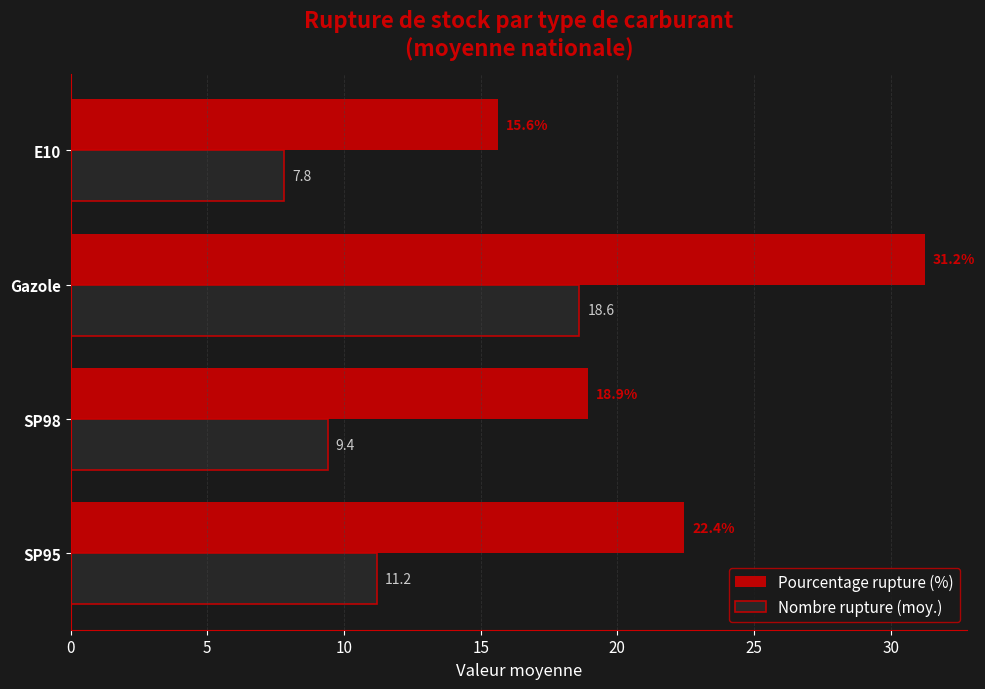

How many categories are shown in the chart?

4